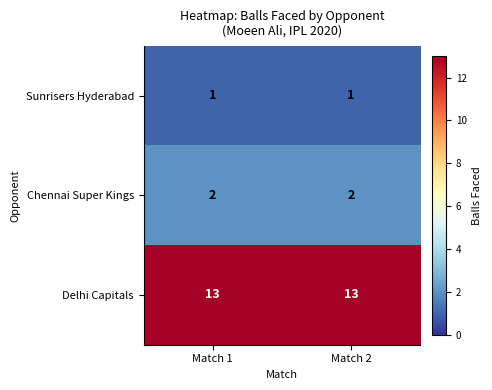

Reading right to left, transcribe all the data shown in this chart.

Sunrisers Hyderabad: Match 2=1	Match 1=1
Chennai Super Kings: Match 2=2	Match 1=2
Delhi Capitals: Match 2=13	Match 1=13